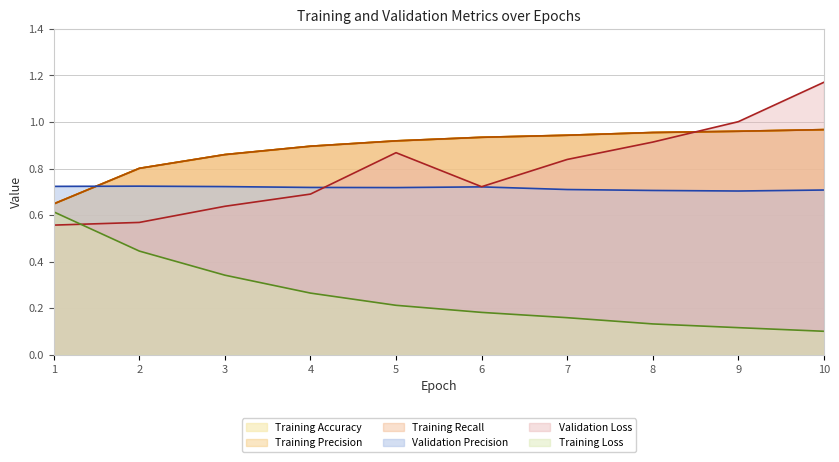

At which category does the chart reach its peak across all series?

10